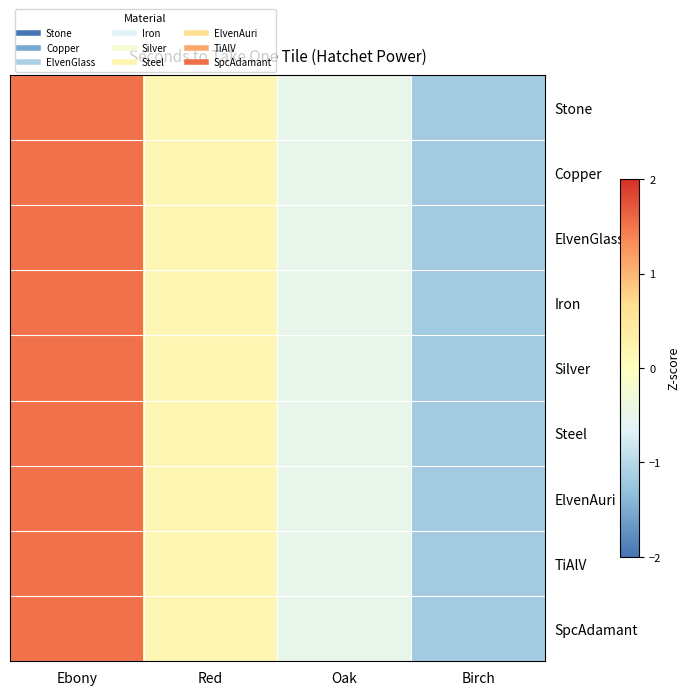

Reading left to right, list all the values displayed in this chart.

Stone: Ebony=1.5	Red=0.2	Oak=-0.5	Birch=-1.2
Copper: Ebony=1.5	Red=0.2	Oak=-0.5	Birch=-1.2
ElvenGlass: Ebony=1.5	Red=0.2	Oak=-0.5	Birch=-1.2
Iron: Ebony=1.5	Red=0.2	Oak=-0.5	Birch=-1.2
Silver: Ebony=1.5	Red=0.2	Oak=-0.5	Birch=-1.2
Steel: Ebony=1.5	Red=0.2	Oak=-0.5	Birch=-1.2
ElvenAuri: Ebony=1.5	Red=0.2	Oak=-0.5	Birch=-1.2
TiAlV: Ebony=1.5	Red=0.2	Oak=-0.5	Birch=-1.2
SpcAdamant: Ebony=1.5	Red=0.2	Oak=-0.5	Birch=-1.2